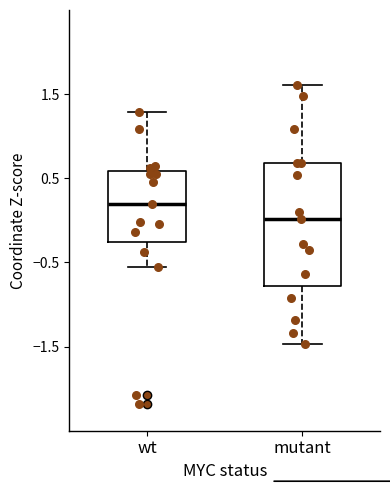

Reading left to right, read every box against the y-axis: the position of its median line, the range the box covers, and the ends of its whiskers. The values are not printed on the chart, so give them approximately, as read against the axis.

wt: median 0.2, box -0.3 to 0.6, whiskers -0.6 to 1.3
mutant: median 0.0, box -0.8 to 0.7, whiskers -1.5 to 1.6